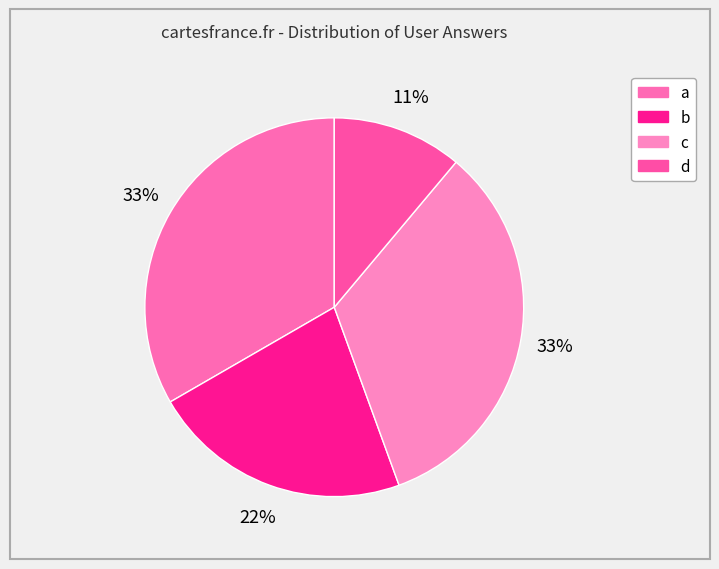

The c slice represents 46% of the pie. True or false?

False